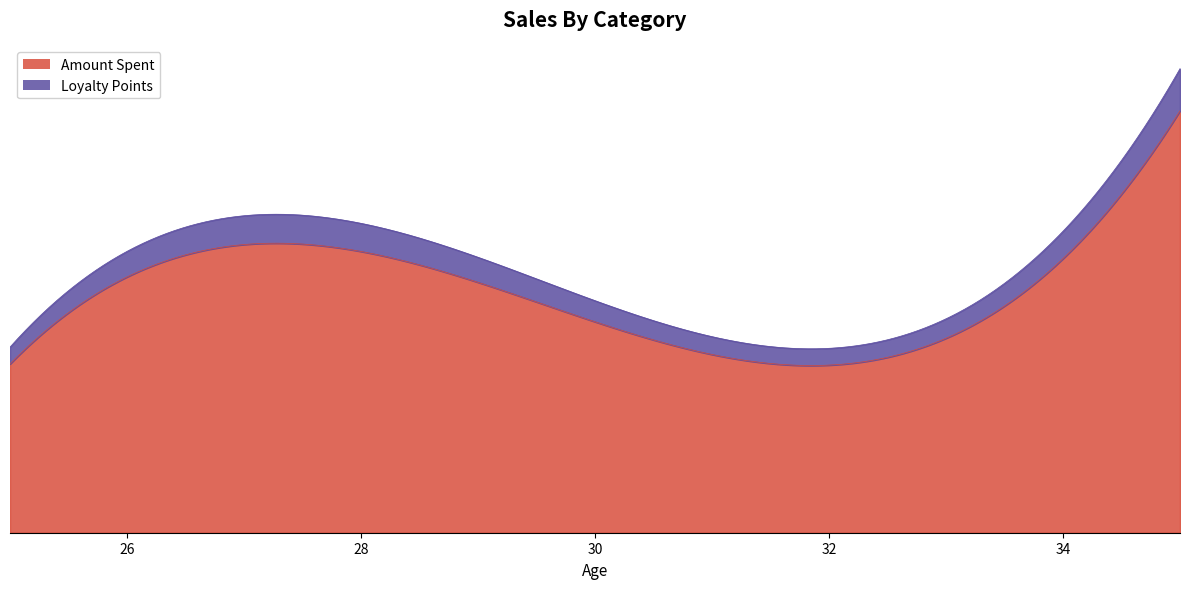

Between 25 and 30, which series saw the biggest shift?

Amount Spent